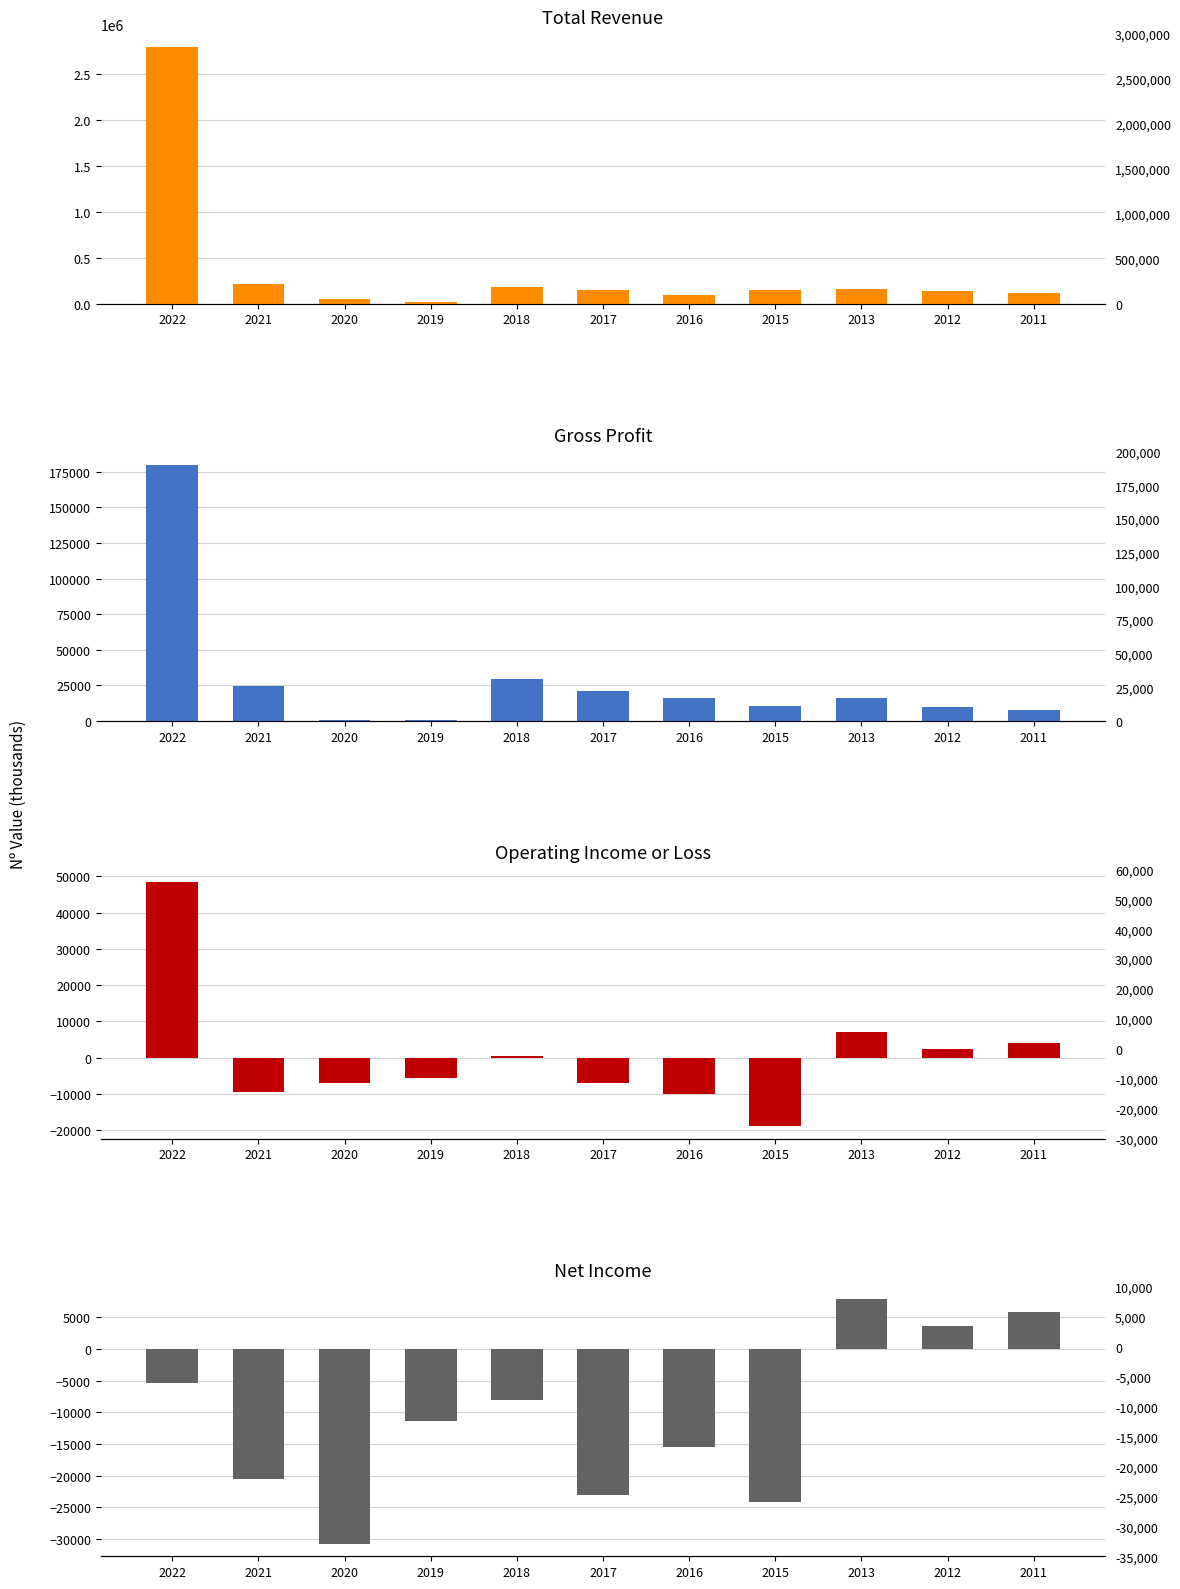

Is it true that Gross Profit equals 16145 at 2021?

False